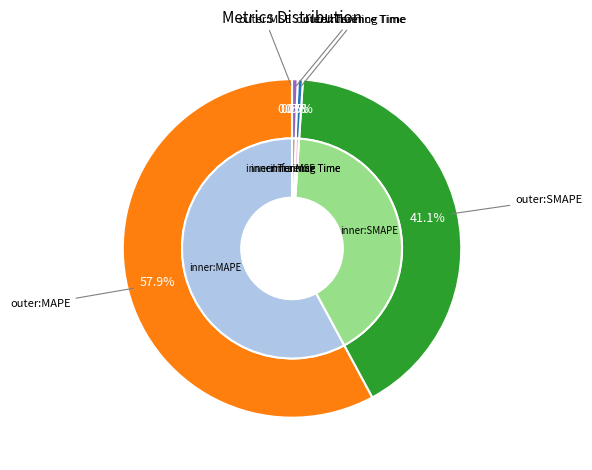

Combined, do MAPE and Inference Time account for over 50%?

Yes